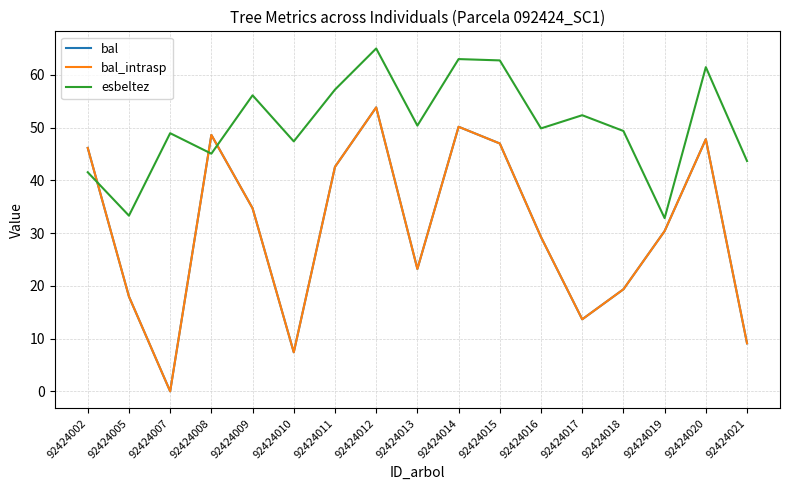

What is the spread (max minus min) of values at 92424010?

40.0